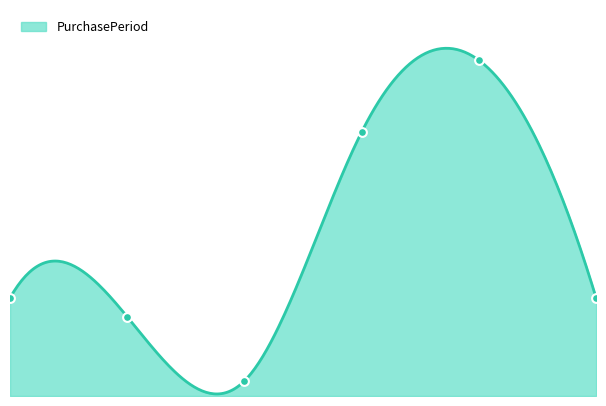

Between 2016-07-11 and 2016-10-08, which is larger?

2016-10-08